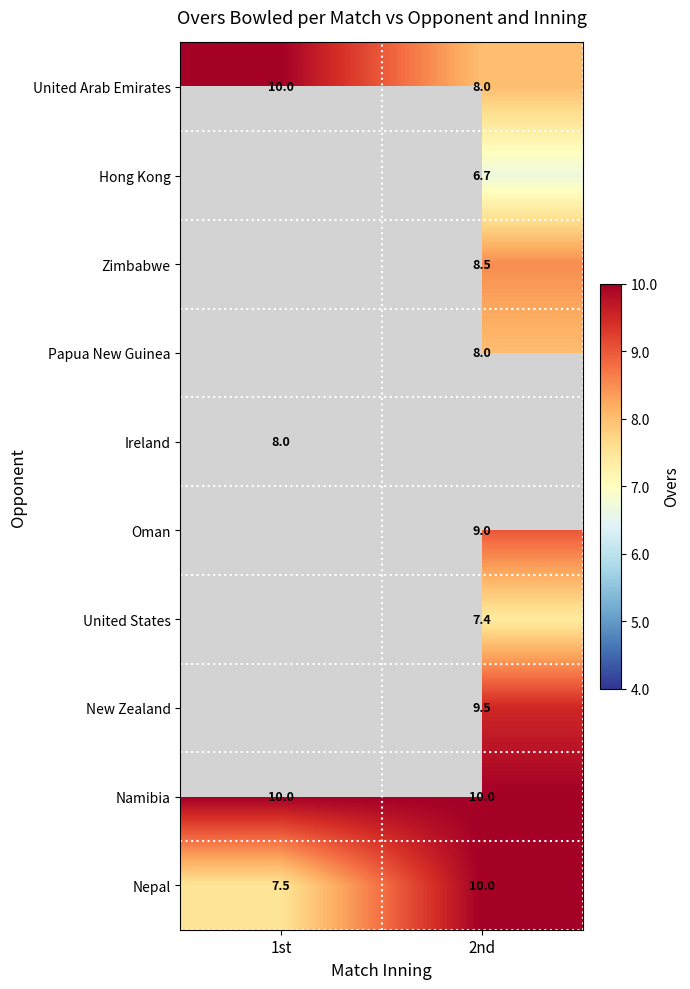

Is the value of Hong Kong at 2nd greater than the value of Ireland at 1st?

No